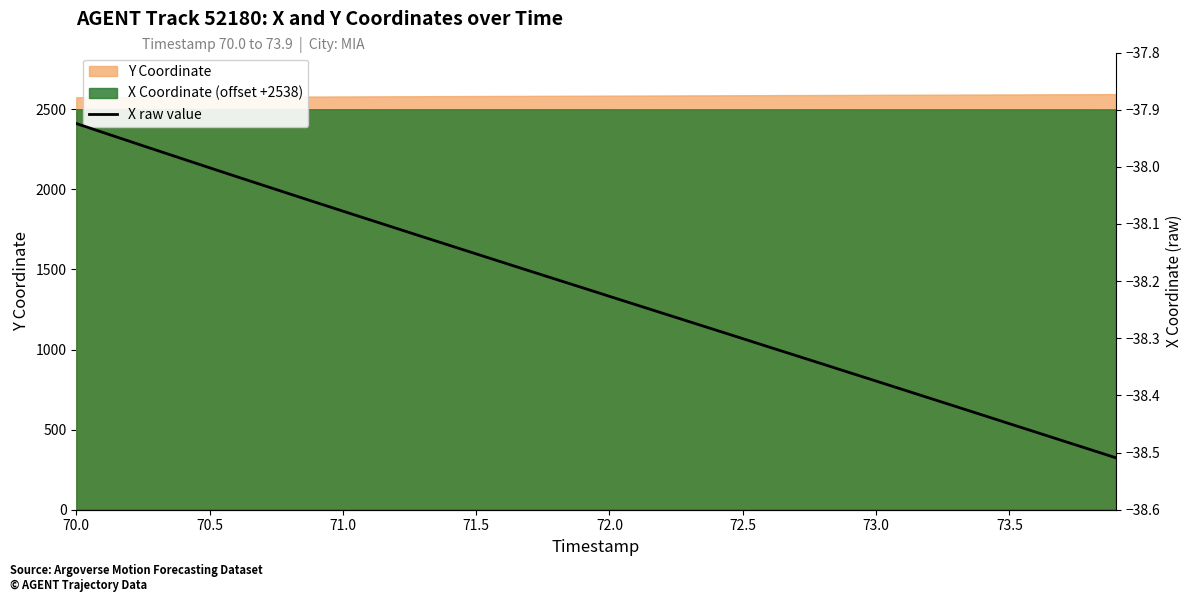

Reading left to right, what are all the values shown in this chart?

-37.9	-37.9	-38.0	-38.0	-38.0	-38.0	-38.0	-38.0	-38.0	-38.1	-38.1	-38.1	-38.1	-38.1	-38.1	-38.2	-38.2	-38.2	-38.2	-38.2	-38.2	-38.2	-38.3	-38.3	-38.3	-38.3	-38.3	-38.3	-38.3	-38.4	-38.4	-38.4	-38.4	-38.4	-38.4	-38.4	-38.5	-38.5	-38.5	-38.5